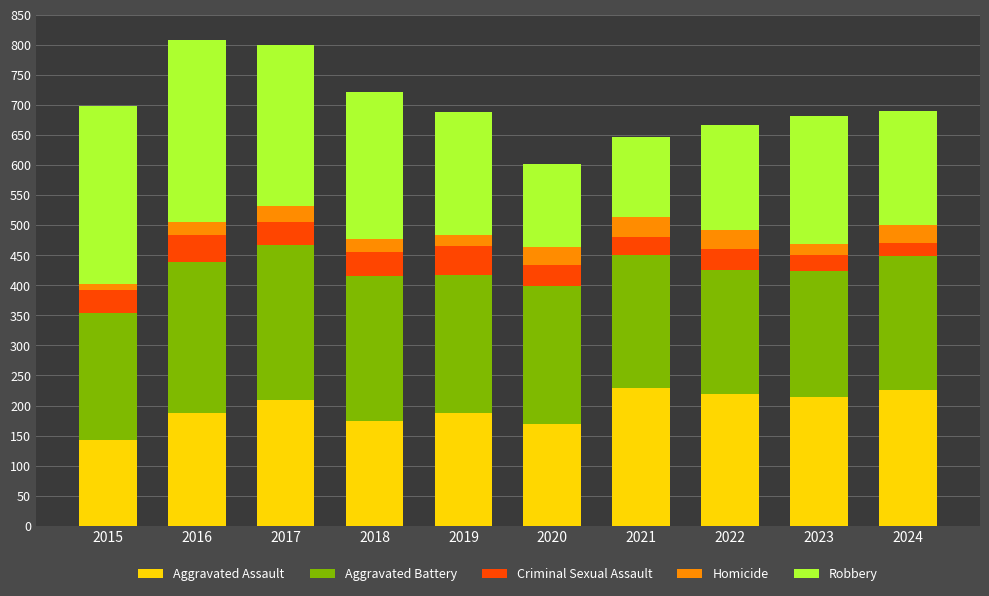

What is the sum of the Aggravated Assault values at 2016 and 2020?

357